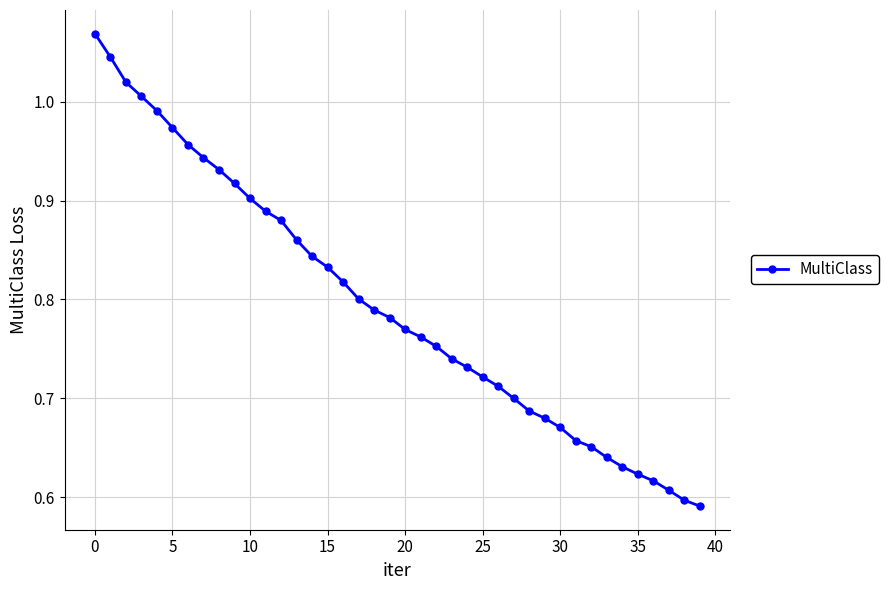

What is the difference between the second highest and second lowest values?

0.4